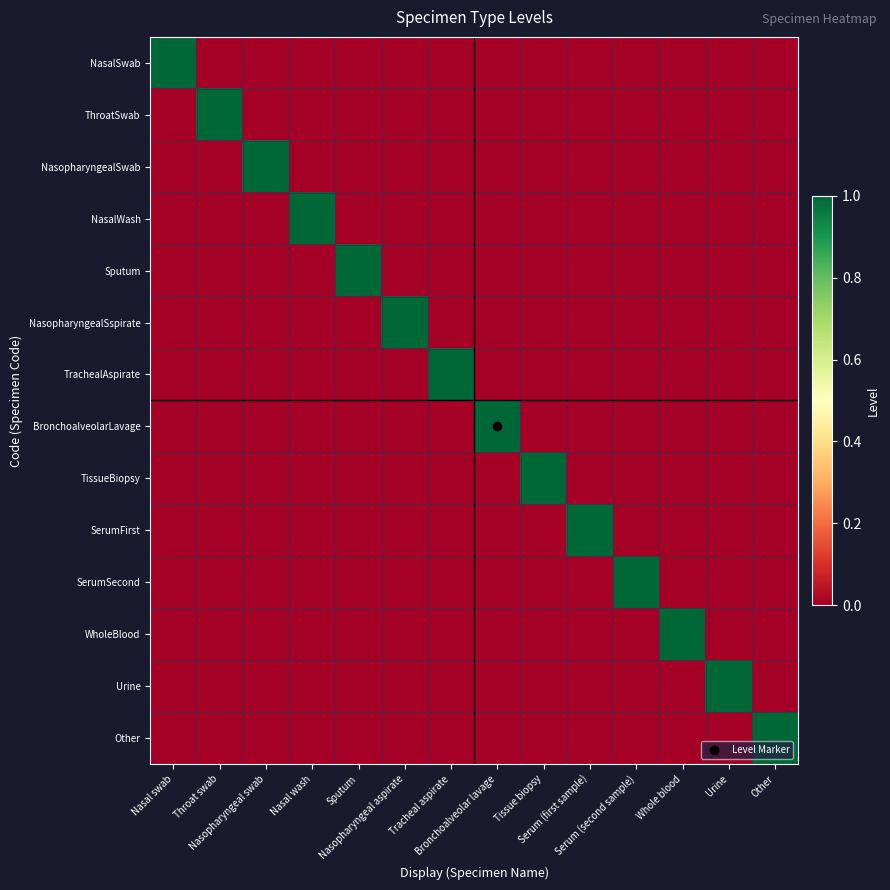

Reading left to right, list all the values displayed in this chart.

NasalSwab: Nasal swab=1	Throat swab=0	Nasopharyngeal swab=0	Nasal wash=0	Sputum=0	Nasopharyngeal aspirate=0	Tracheal aspirate=0	Bronchoalveolar lavage=0	Tissue biopsy=0	Serum (first sample)=0	Serum (second sample)=0	Whole blood=0	Urine=0	Other=0
ThroatSwab: Nasal swab=0	Throat swab=1	Nasopharyngeal swab=0	Nasal wash=0	Sputum=0	Nasopharyngeal aspirate=0	Tracheal aspirate=0	Bronchoalveolar lavage=0	Tissue biopsy=0	Serum (first sample)=0	Serum (second sample)=0	Whole blood=0	Urine=0	Other=0
NasopharyngealSwab: Nasal swab=0	Throat swab=0	Nasopharyngeal swab=1	Nasal wash=0	Sputum=0	Nasopharyngeal aspirate=0	Tracheal aspirate=0	Bronchoalveolar lavage=0	Tissue biopsy=0	Serum (first sample)=0	Serum (second sample)=0	Whole blood=0	Urine=0	Other=0
NasalWash: Nasal swab=0	Throat swab=0	Nasopharyngeal swab=0	Nasal wash=1	Sputum=0	Nasopharyngeal aspirate=0	Tracheal aspirate=0	Bronchoalveolar lavage=0	Tissue biopsy=0	Serum (first sample)=0	Serum (second sample)=0	Whole blood=0	Urine=0	Other=0
Sputum: Nasal swab=0	Throat swab=0	Nasopharyngeal swab=0	Nasal wash=0	Sputum=1	Nasopharyngeal aspirate=0	Tracheal aspirate=0	Bronchoalveolar lavage=0	Tissue biopsy=0	Serum (first sample)=0	Serum (second sample)=0	Whole blood=0	Urine=0	Other=0
NasopharyngealSspirate: Nasal swab=0	Throat swab=0	Nasopharyngeal swab=0	Nasal wash=0	Sputum=0	Nasopharyngeal aspirate=1	Tracheal aspirate=0	Bronchoalveolar lavage=0	Tissue biopsy=0	Serum (first sample)=0	Serum (second sample)=0	Whole blood=0	Urine=0	Other=0
TrachealAspirate: Nasal swab=0	Throat swab=0	Nasopharyngeal swab=0	Nasal wash=0	Sputum=0	Nasopharyngeal aspirate=0	Tracheal aspirate=1	Bronchoalveolar lavage=0	Tissue biopsy=0	Serum (first sample)=0	Serum (second sample)=0	Whole blood=0	Urine=0	Other=0
BronchoalveolarLavage: Nasal swab=0	Throat swab=0	Nasopharyngeal swab=0	Nasal wash=0	Sputum=0	Nasopharyngeal aspirate=0	Tracheal aspirate=0	Bronchoalveolar lavage=1	Tissue biopsy=0	Serum (first sample)=0	Serum (second sample)=0	Whole blood=0	Urine=0	Other=0
TissueBiopsy: Nasal swab=0	Throat swab=0	Nasopharyngeal swab=0	Nasal wash=0	Sputum=0	Nasopharyngeal aspirate=0	Tracheal aspirate=0	Bronchoalveolar lavage=0	Tissue biopsy=1	Serum (first sample)=0	Serum (second sample)=0	Whole blood=0	Urine=0	Other=0
SerumFirst: Nasal swab=0	Throat swab=0	Nasopharyngeal swab=0	Nasal wash=0	Sputum=0	Nasopharyngeal aspirate=0	Tracheal aspirate=0	Bronchoalveolar lavage=0	Tissue biopsy=0	Serum (first sample)=1	Serum (second sample)=0	Whole blood=0	Urine=0	Other=0
SerumSecond: Nasal swab=0	Throat swab=0	Nasopharyngeal swab=0	Nasal wash=0	Sputum=0	Nasopharyngeal aspirate=0	Tracheal aspirate=0	Bronchoalveolar lavage=0	Tissue biopsy=0	Serum (first sample)=0	Serum (second sample)=1	Whole blood=0	Urine=0	Other=0
WholeBlood: Nasal swab=0	Throat swab=0	Nasopharyngeal swab=0	Nasal wash=0	Sputum=0	Nasopharyngeal aspirate=0	Tracheal aspirate=0	Bronchoalveolar lavage=0	Tissue biopsy=0	Serum (first sample)=0	Serum (second sample)=0	Whole blood=1	Urine=0	Other=0
Urine: Nasal swab=0	Throat swab=0	Nasopharyngeal swab=0	Nasal wash=0	Sputum=0	Nasopharyngeal aspirate=0	Tracheal aspirate=0	Bronchoalveolar lavage=0	Tissue biopsy=0	Serum (first sample)=0	Serum (second sample)=0	Whole blood=0	Urine=1	Other=0
Other: Nasal swab=0	Throat swab=0	Nasopharyngeal swab=0	Nasal wash=0	Sputum=0	Nasopharyngeal aspirate=0	Tracheal aspirate=0	Bronchoalveolar lavage=0	Tissue biopsy=0	Serum (first sample)=0	Serum (second sample)=0	Whole blood=0	Urine=0	Other=1